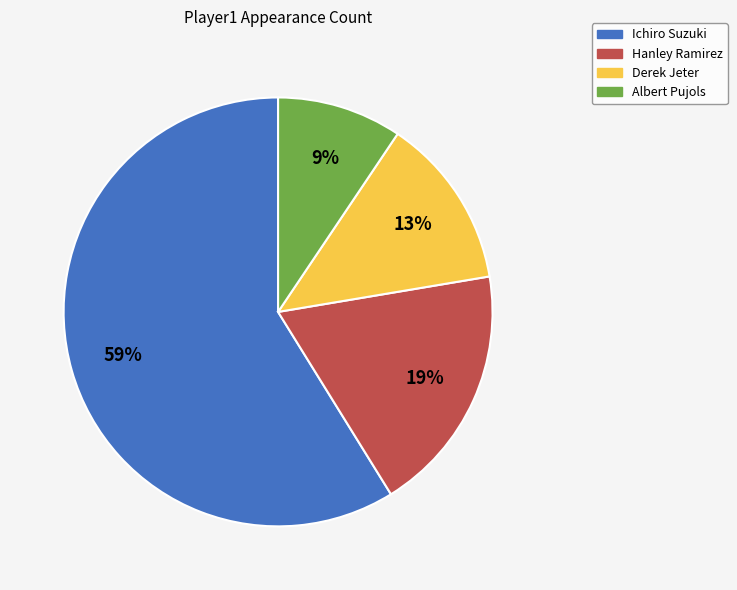

Approximately how many times larger is the value at Hanley Ramirez compared to Derek Jeter?

1.5